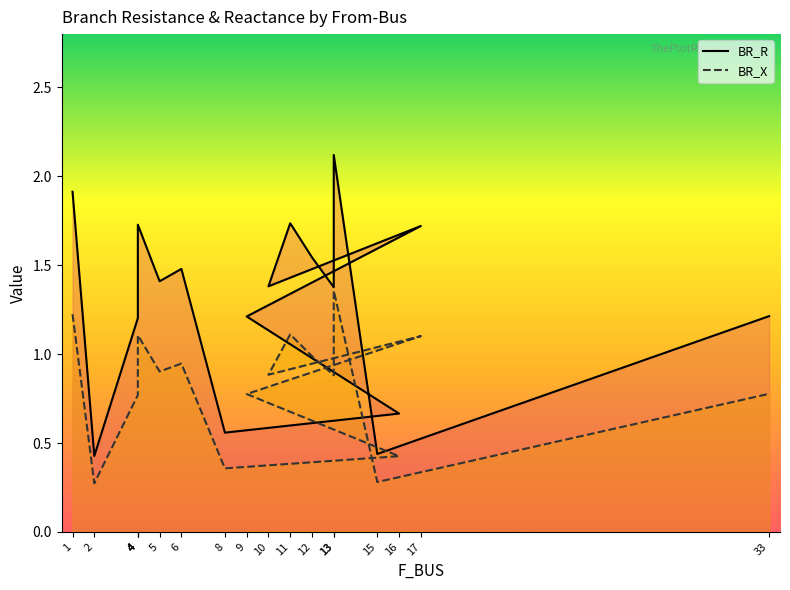

What is the difference between the maximum and minimum values in the BR_X series?

1.1